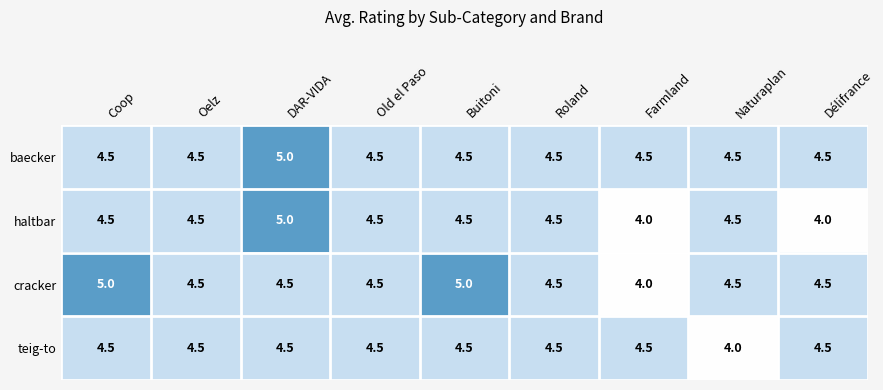

True or false: teig-to has a value of 4.5 at Old el Paso.

True